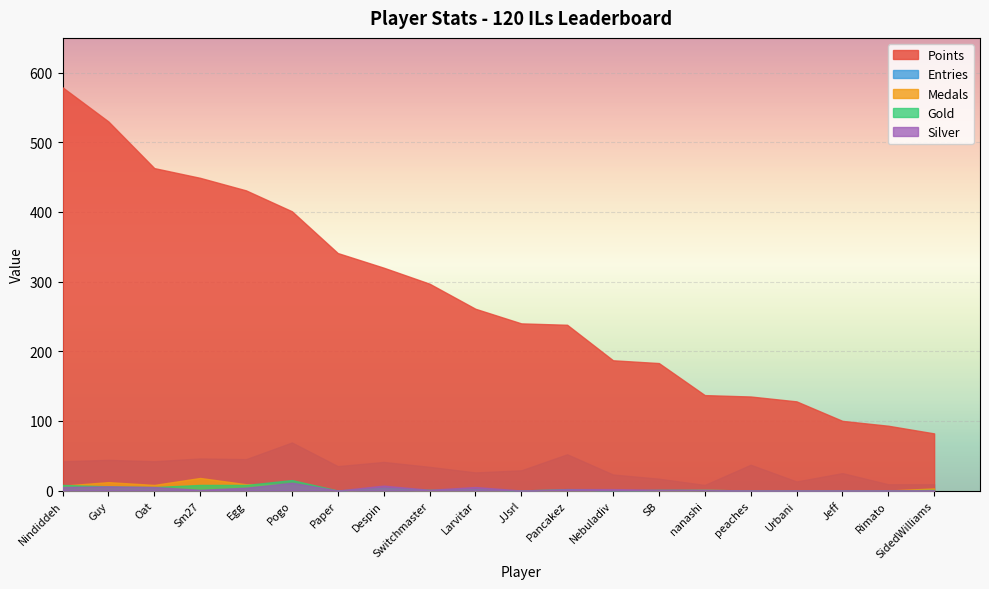

Is it true that Medals equals 0 at Paper?

True